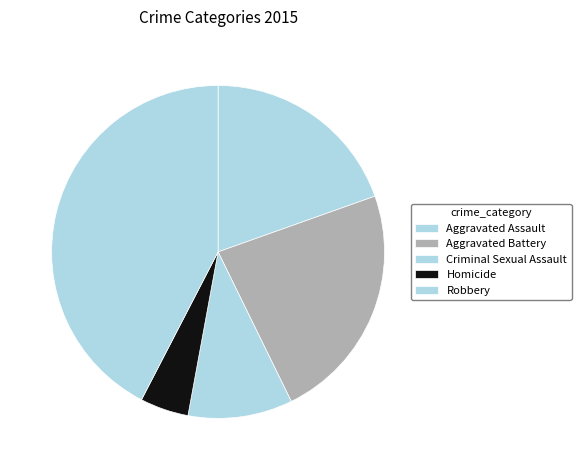

Between Aggravated Assault and Robbery, which is larger?

Robbery